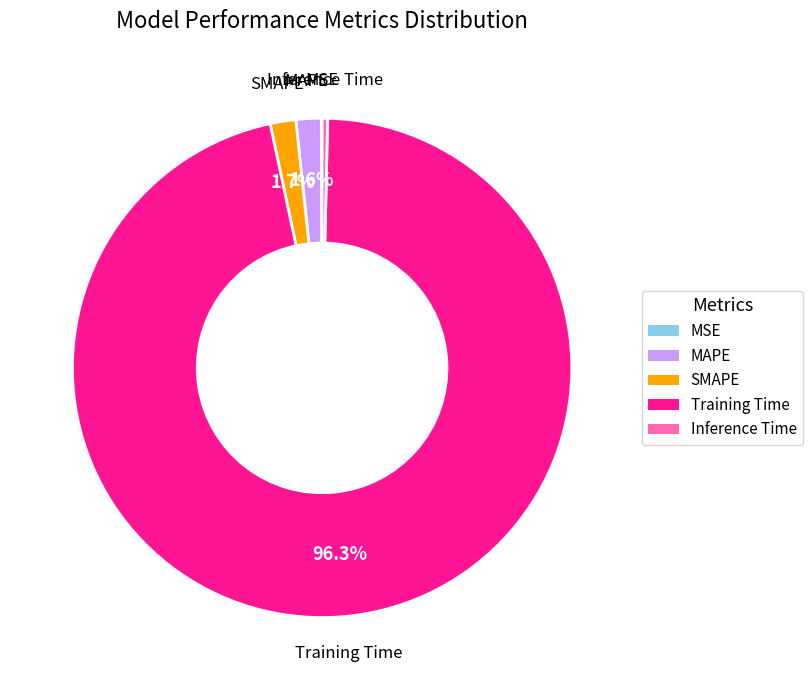

What percentage is the SMAPE slice, to the nearest percent?

2%